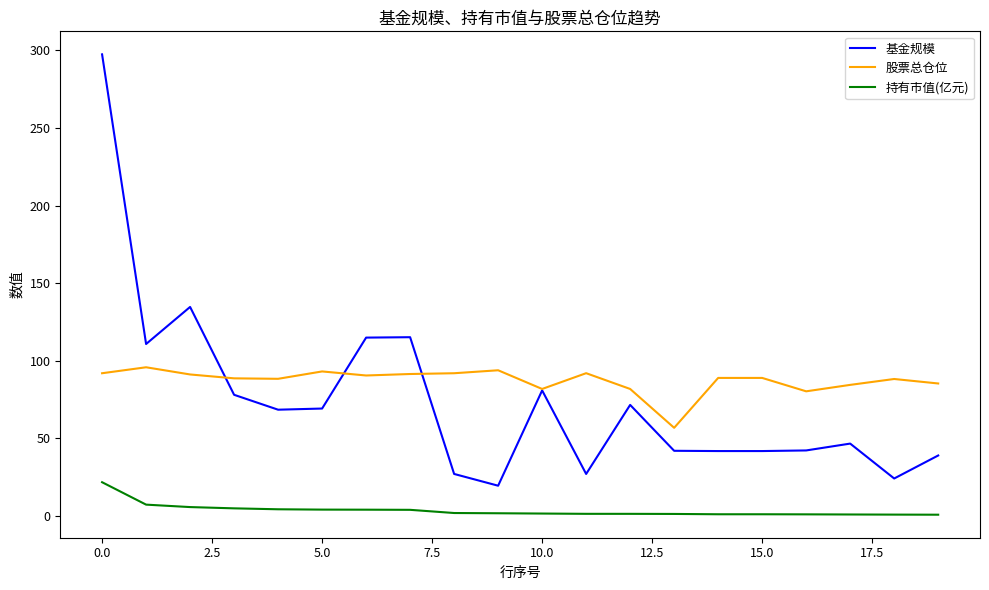

Rank the series by their maximum value, from highest to lowest.

基金规模, 股票总仓位, 持有市值(亿元)